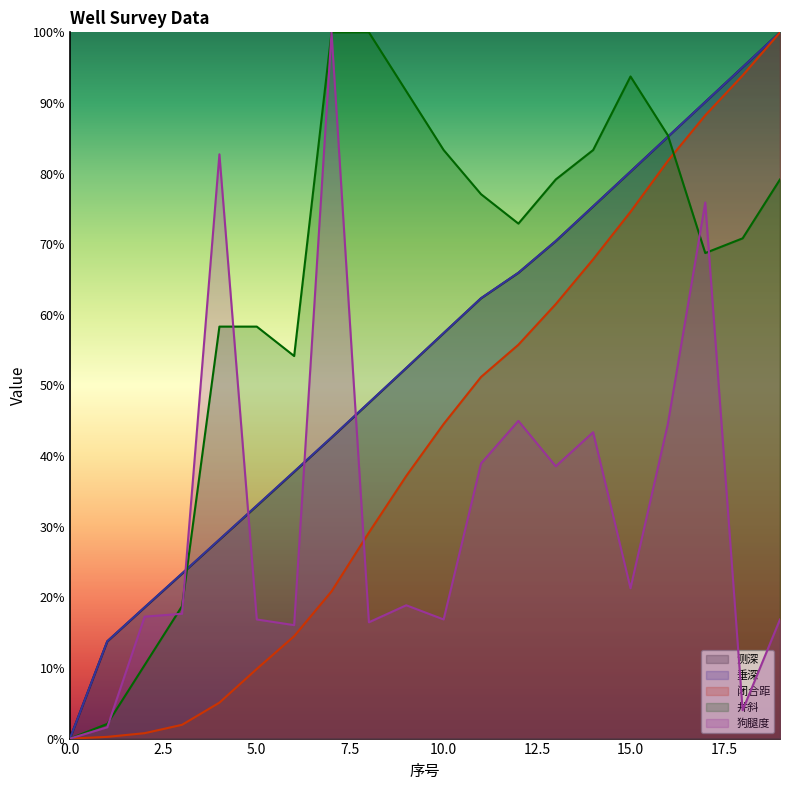

What is the value of the 狗腿度 point at the 5th from the left?

0.8